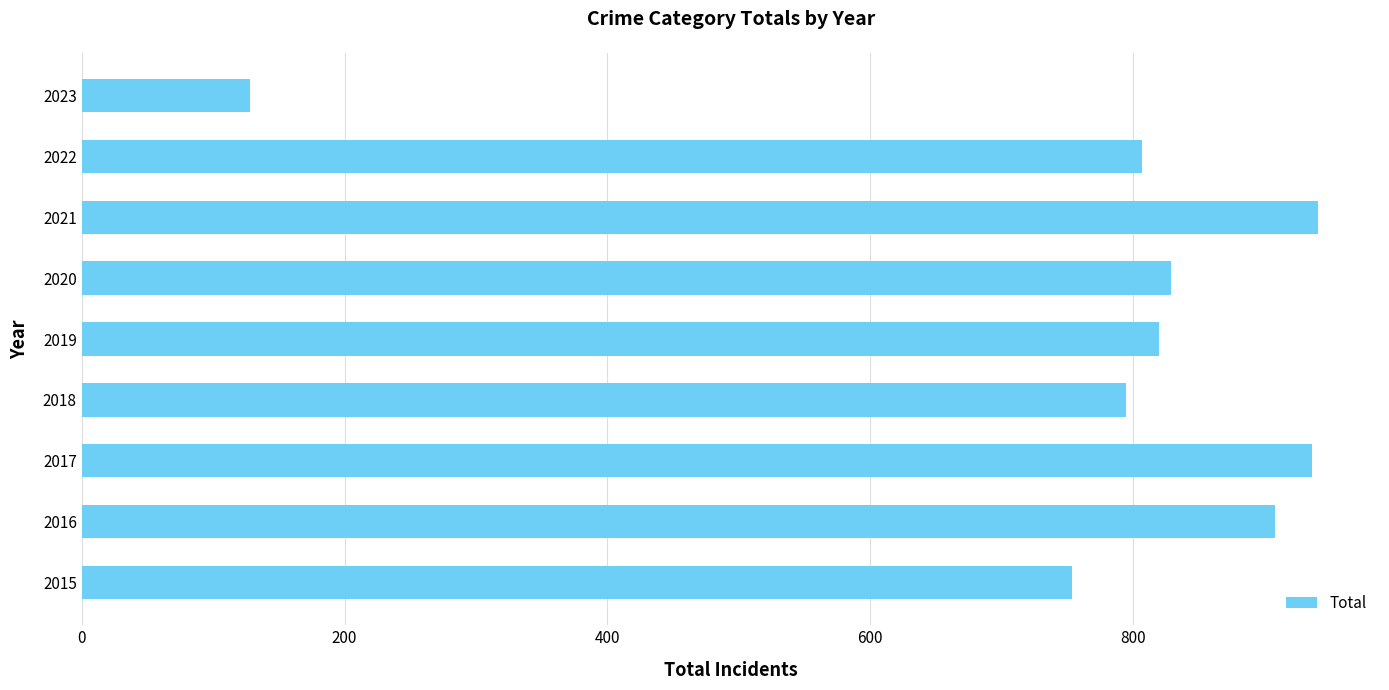

What is the ratio of the value at 2017 to the value at 2018?

1.2